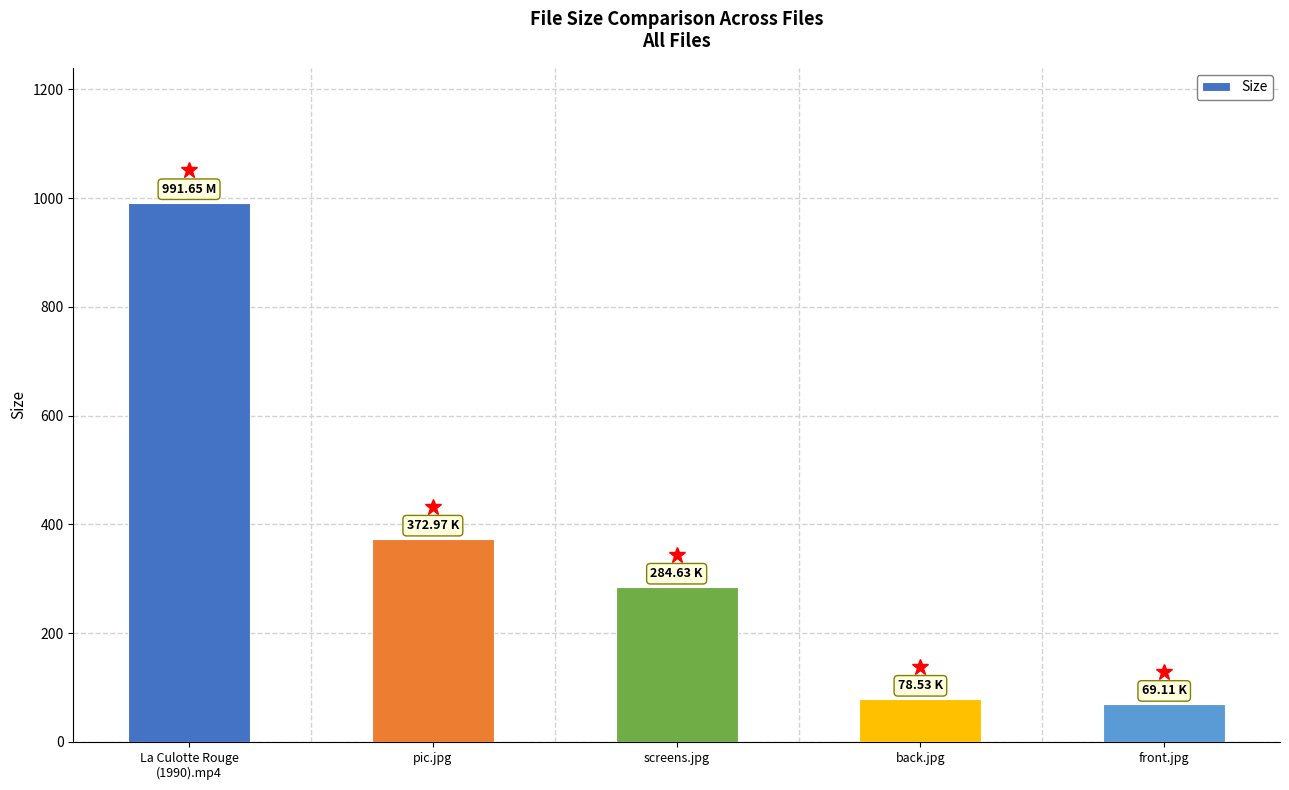

What is the difference between the maximum and minimum values?

922.5